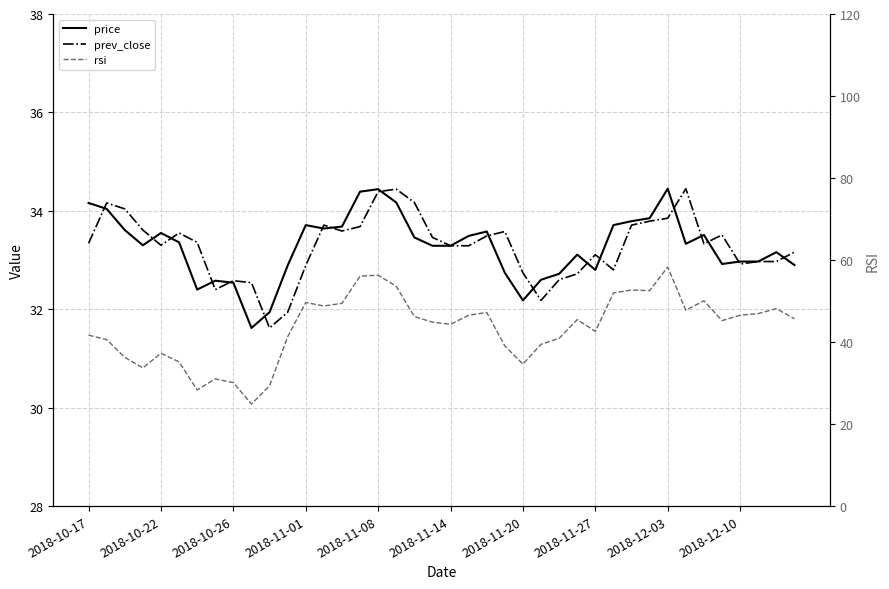

Does the chart have visible grid lines?

Yes